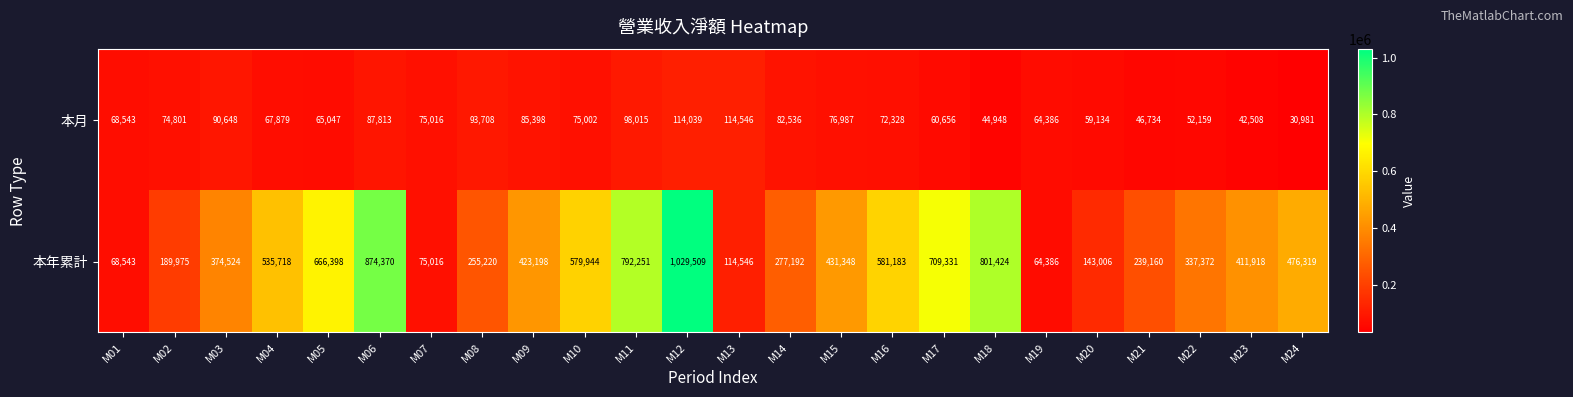

Count the number of categories in the chart.

24